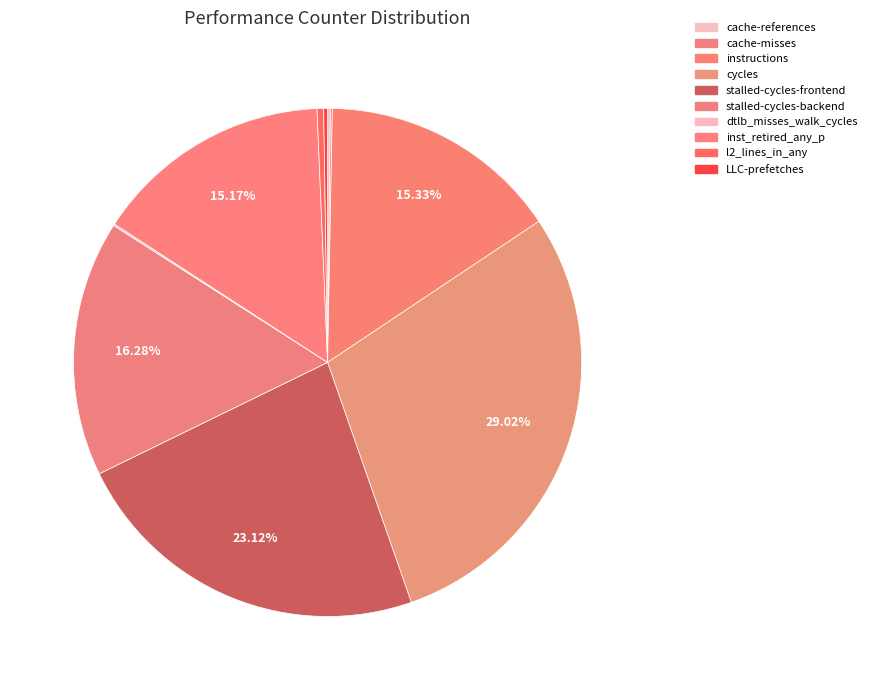

Does inst_retired_any_p account for over 50% of the chart?

No